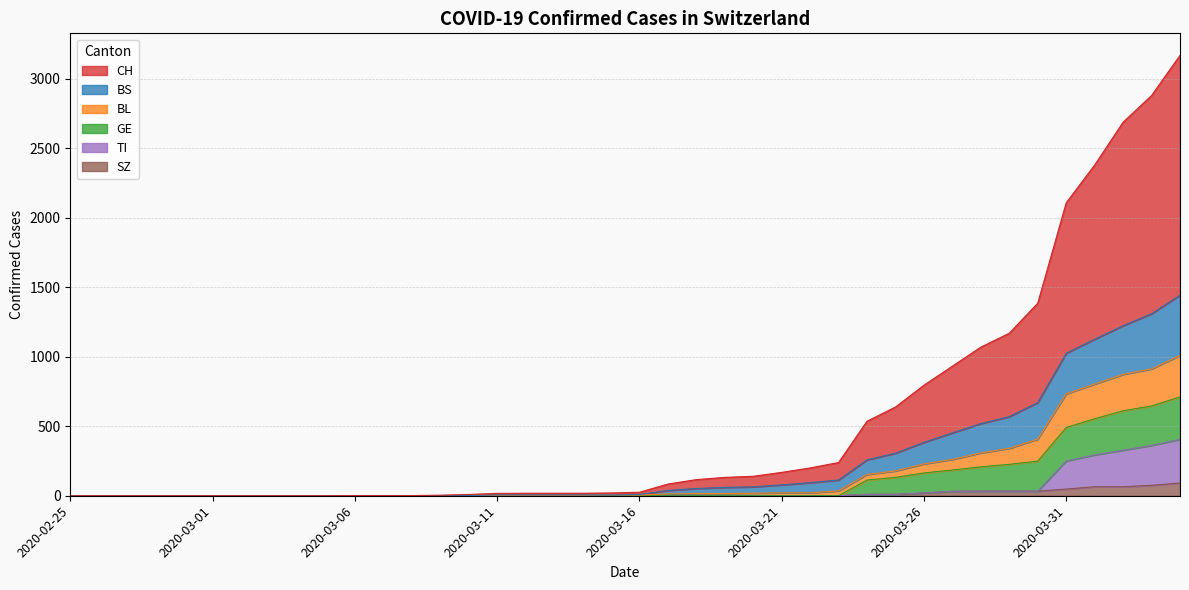

What is the difference between the highest and lowest values at 2020-03-07?

1